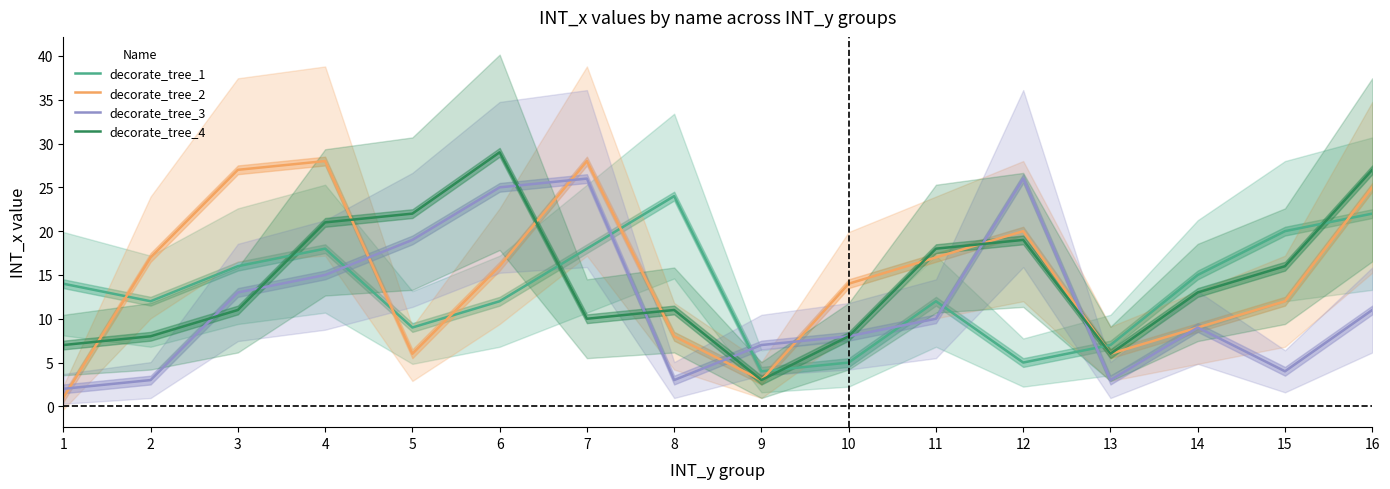

How many times do decorate_tree_1 and decorate_tree_4 cross each other?

5